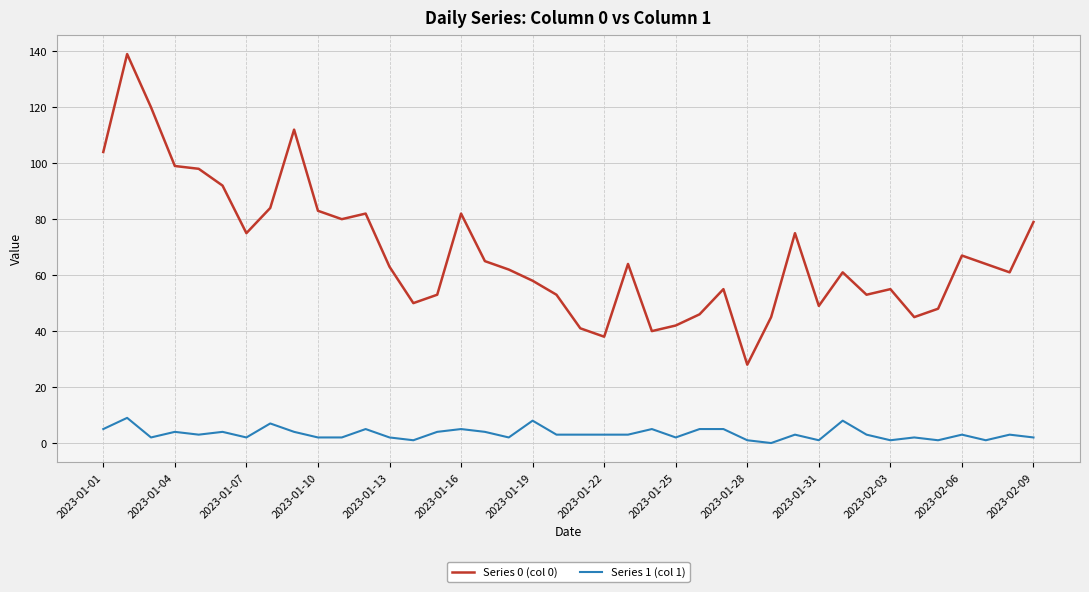

Which series has the largest total across all categories?

Series 0 (col 0)